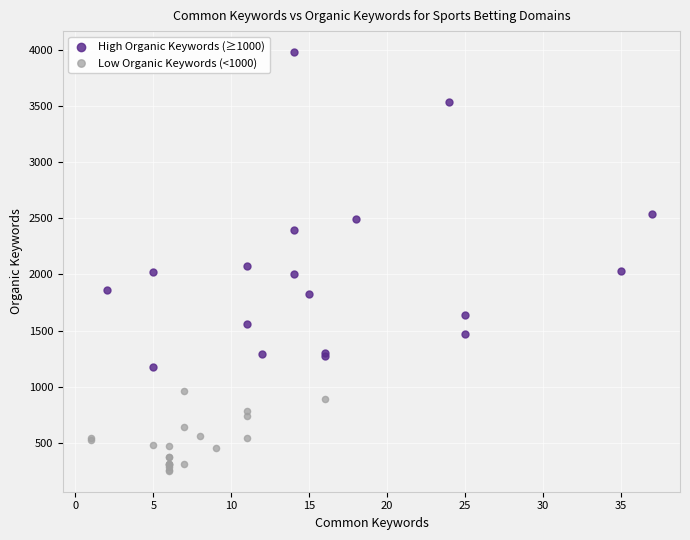

Which series has the widest spread of Y values?

High Organic Keywords (≥1000)